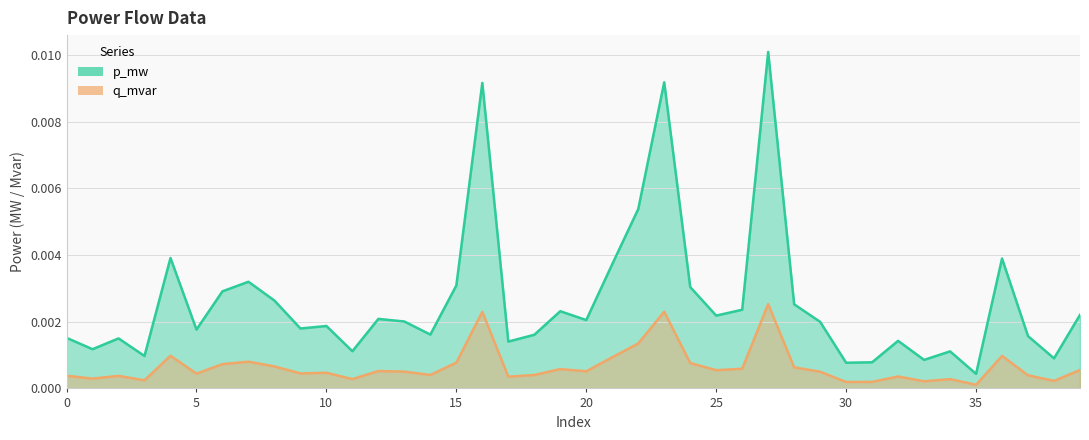

Rank the series at 25 from highest to lowest value.

p_mw, q_mvar